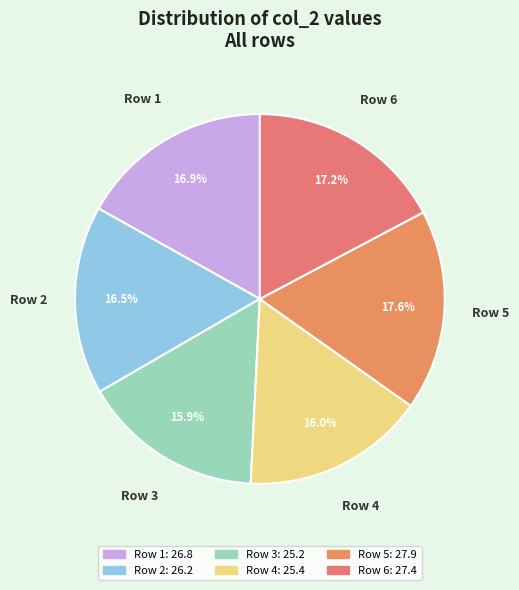

Combined, do Row 3 and Row 4 account for over 50%?

No